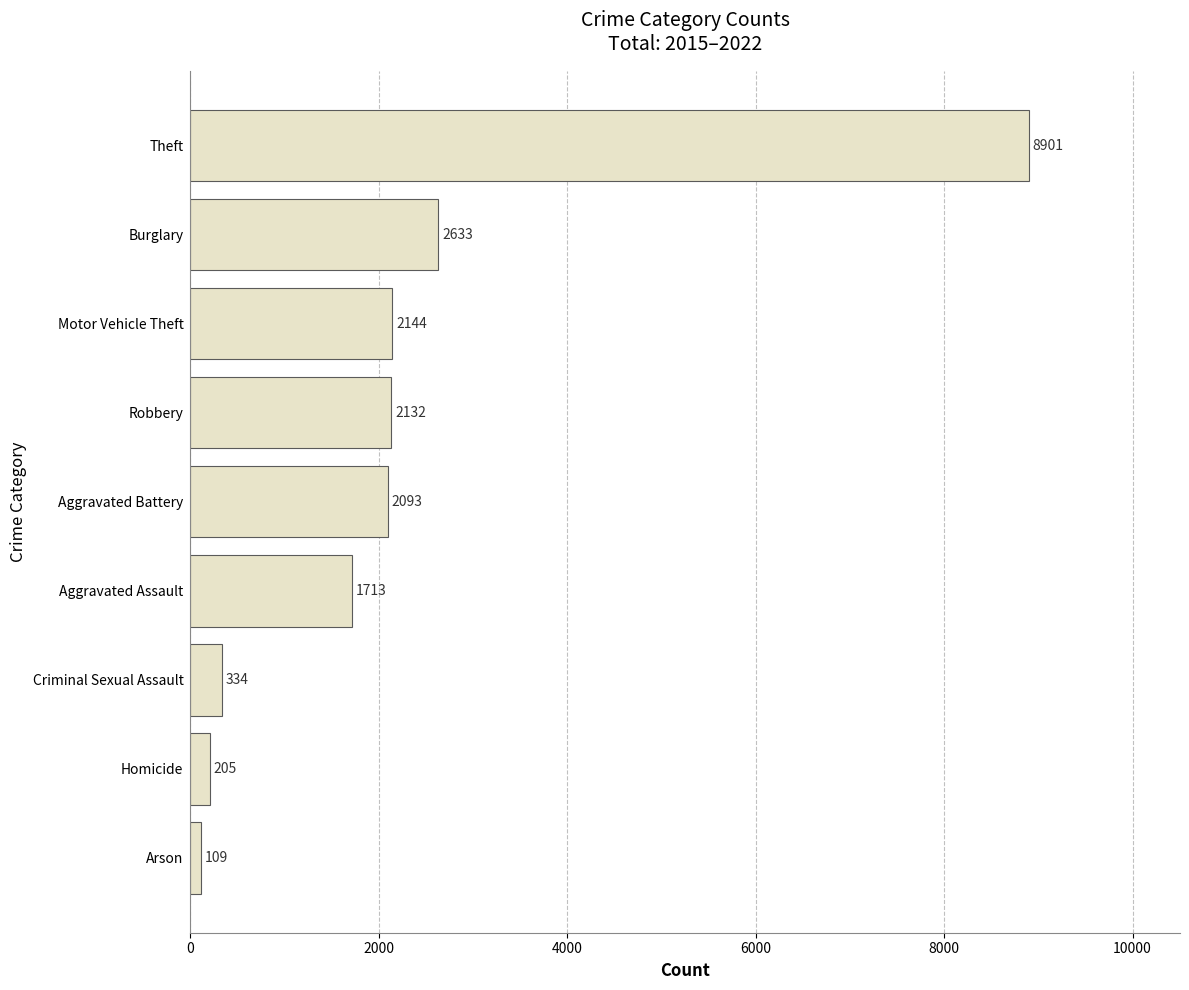

List the labels in order of value, largest first.

Theft, Burglary, Motor Vehicle Theft, Robbery, Aggravated Battery, Aggravated Assault, Criminal Sexual Assault, Homicide, Arson